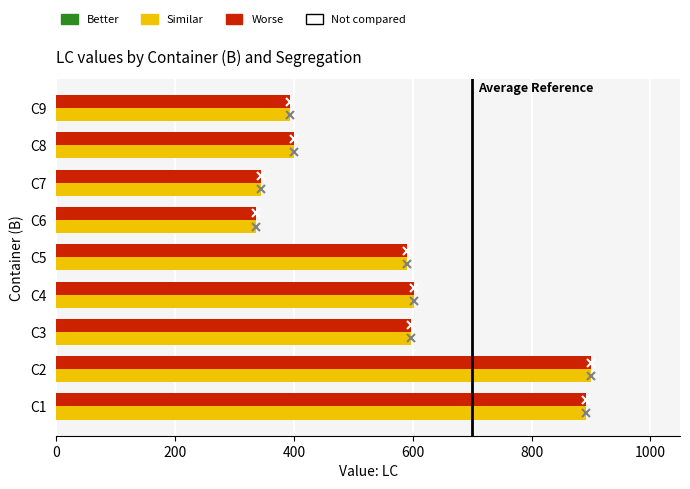

What is the total value across all series at C3?

1194